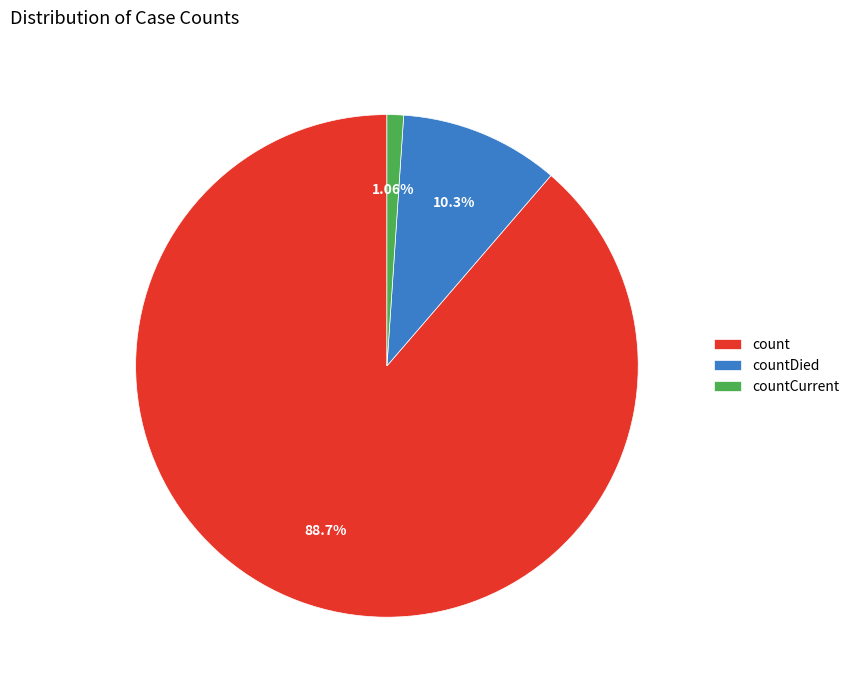

The countDied slice represents 21% of the pie. True or false?

False